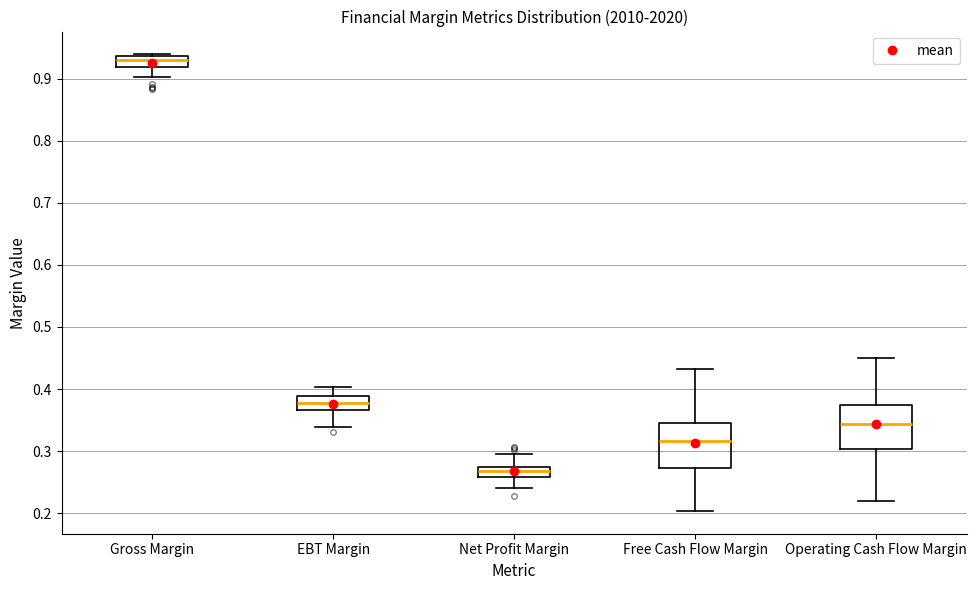

Where does the lower whisker of the box for Gross Margin end on the y-axis? The values are not printed on the chart, so give them approximately, as read against the axis.

0.90